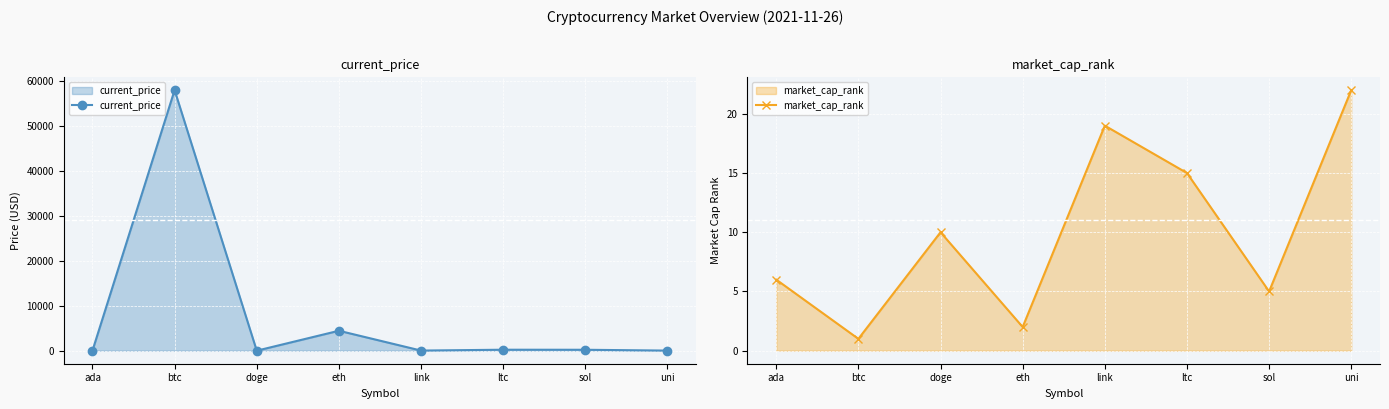

How many values in the market_cap_rank series are below 10?

4